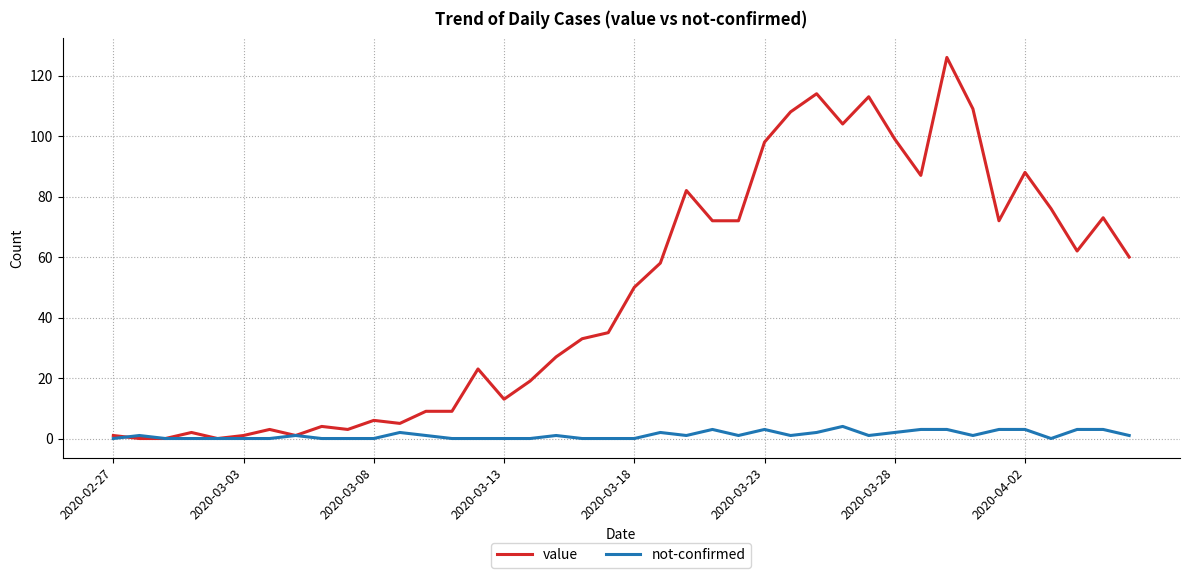

List the series in order of their peak value, highest first.

value, not-confirmed